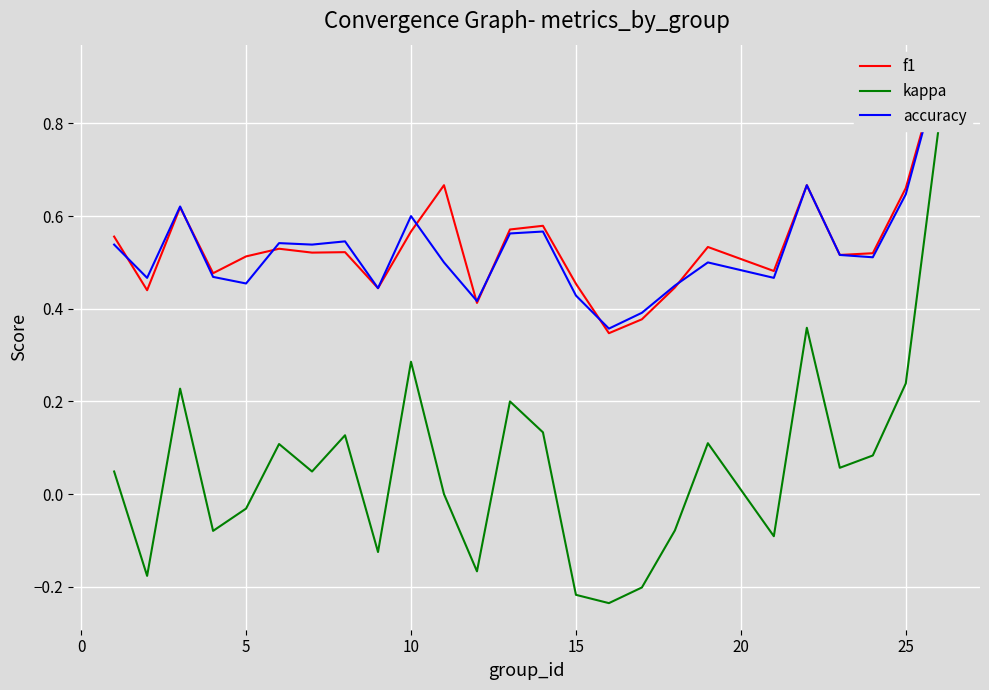

The accuracy series shows 0.6 at 16. True or false?

False